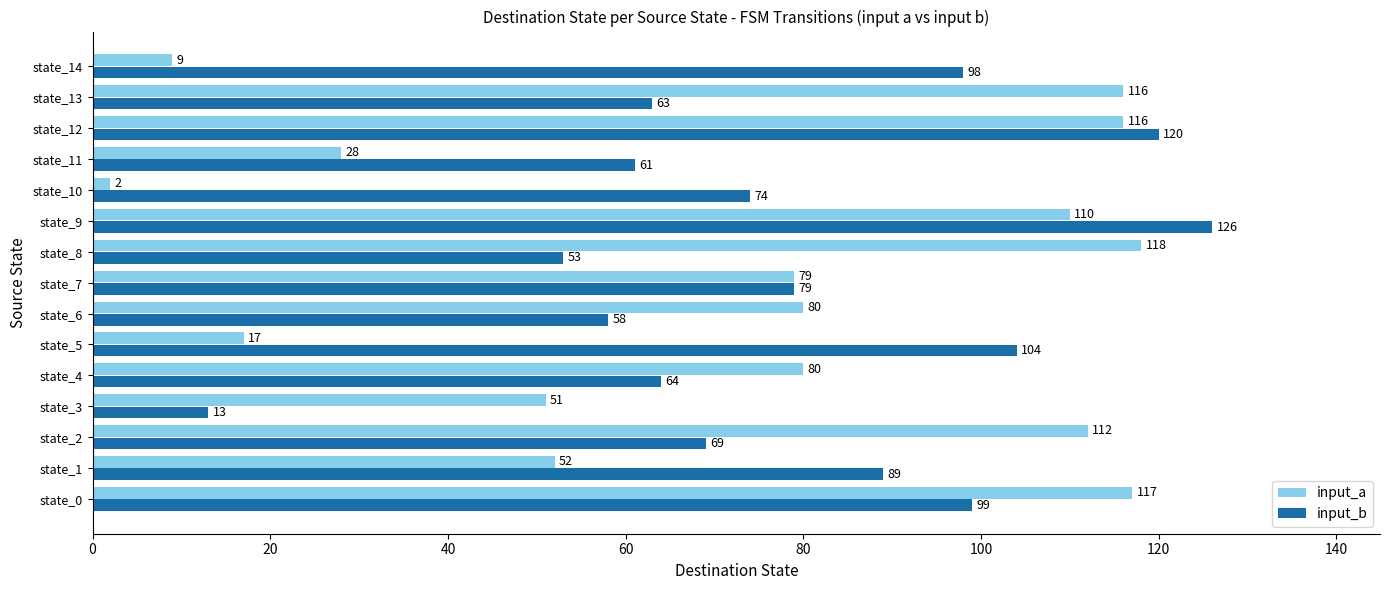

What are all the series names shown in the legend?

input_a, input_b